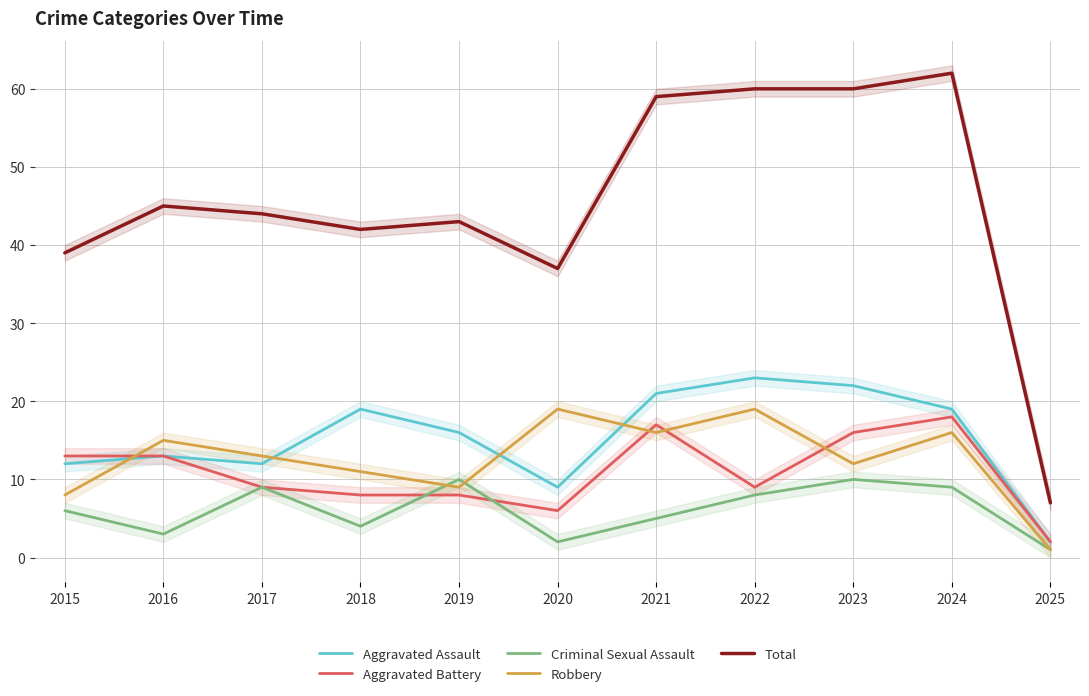

How many lines are shown in the chart?

5